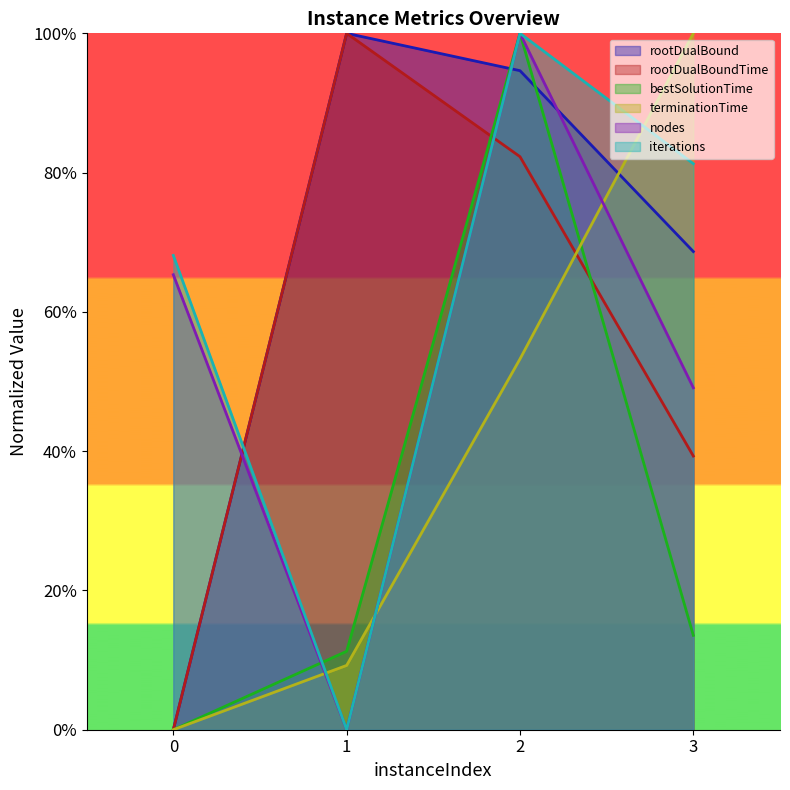

Which label corresponds to the largest value in the chart?

2